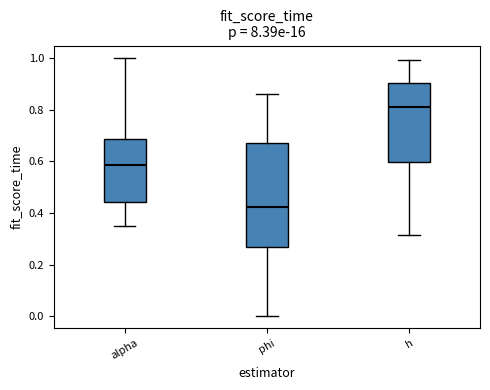

Reading left to right, read every box against the y-axis: the position of its median line, the range the box covers, and the ends of its whiskers. The values are not printed on the chart, so give them approximately, as read against the axis.

alpha: median 0.58, box 0.44 to 0.68, whiskers 0.36 to 1.00
phi: median 0.42, box 0.26 to 0.68, whiskers 0.00 to 0.86
h: median 0.82, box 0.60 to 0.90, whiskers 0.32 to 1.00